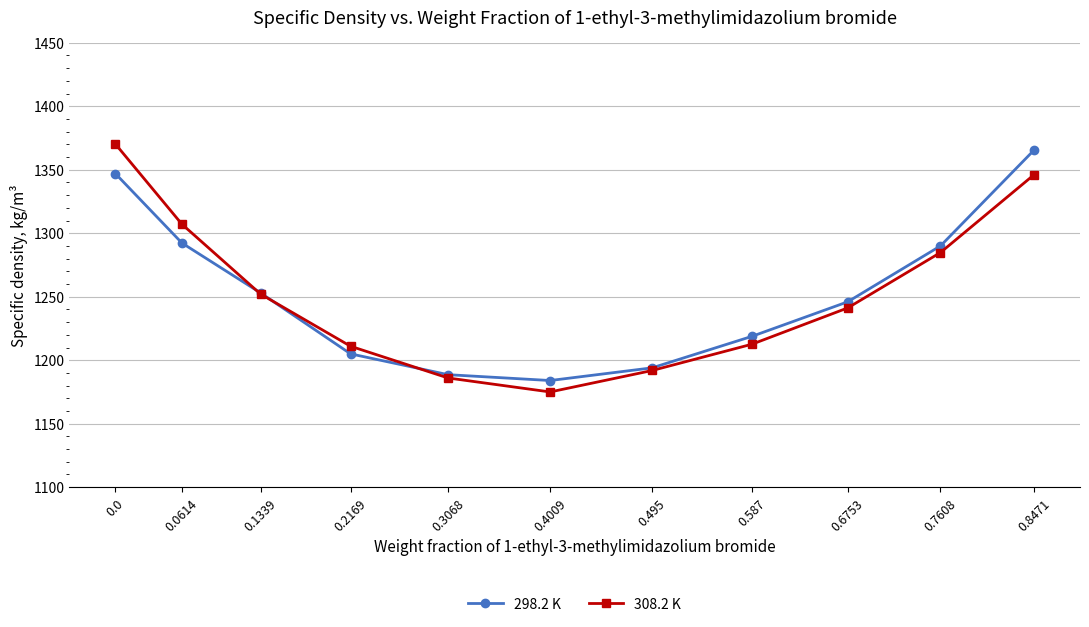

What position from the right is 0.1339?

9